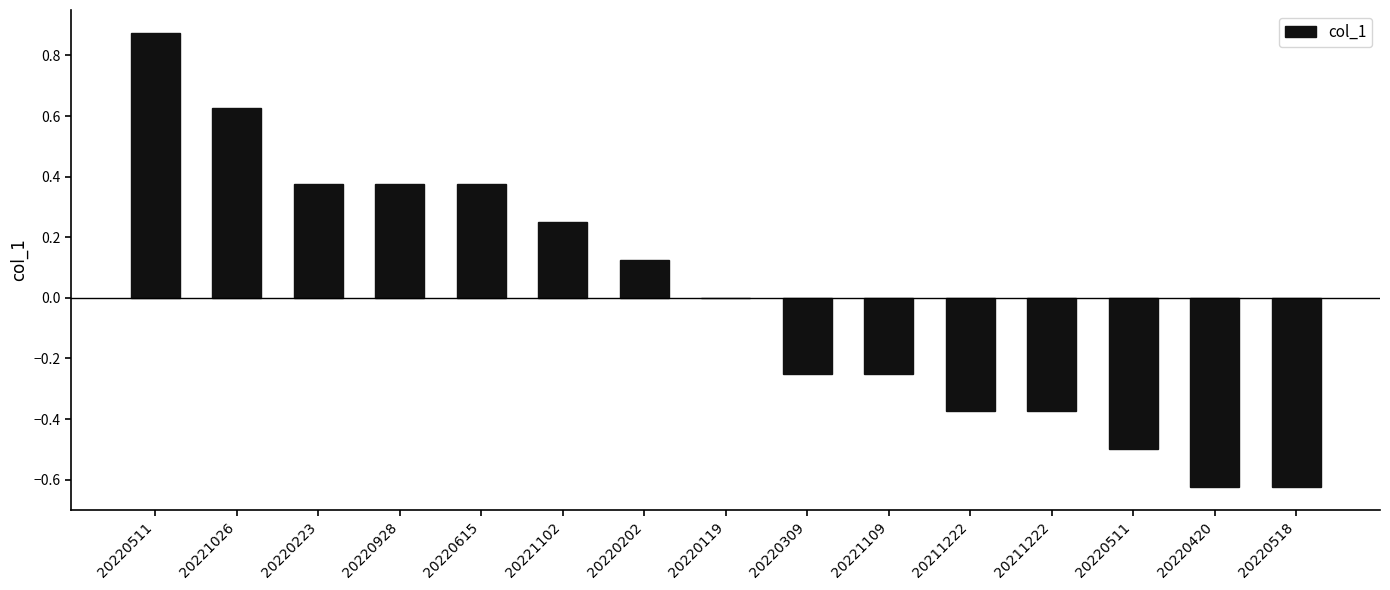

List the labels in order of value, smallest first.

20220420, 20220518, 20220511, 20211222, 20211222, 20220309, 20221109, 20220119, 20220202, 20221102, 20220223, 20220928, 20220615, 20221026, 20220511